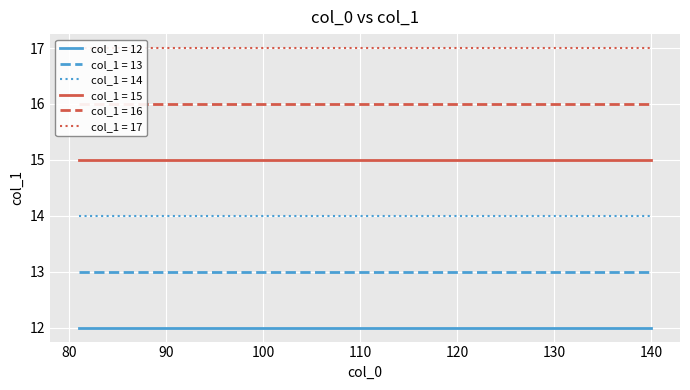

At which label does col_1 (group 81) reach its minimum?

81